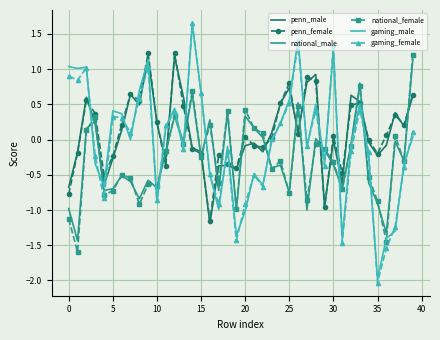

How many intersections are there between penn_male and gaming_female?

15